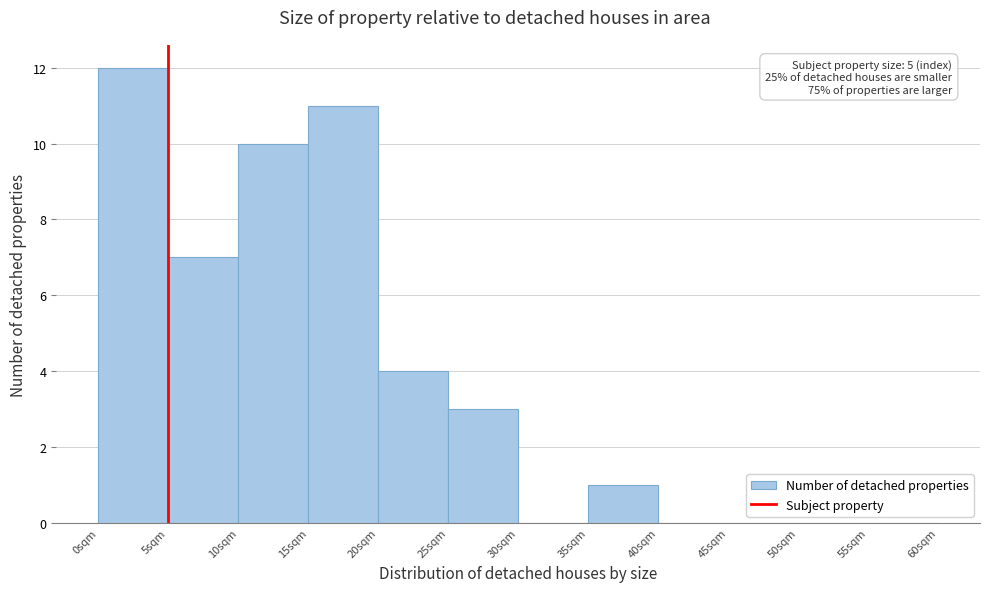

Which range on the x-axis has the tallest bar?

0 to 5